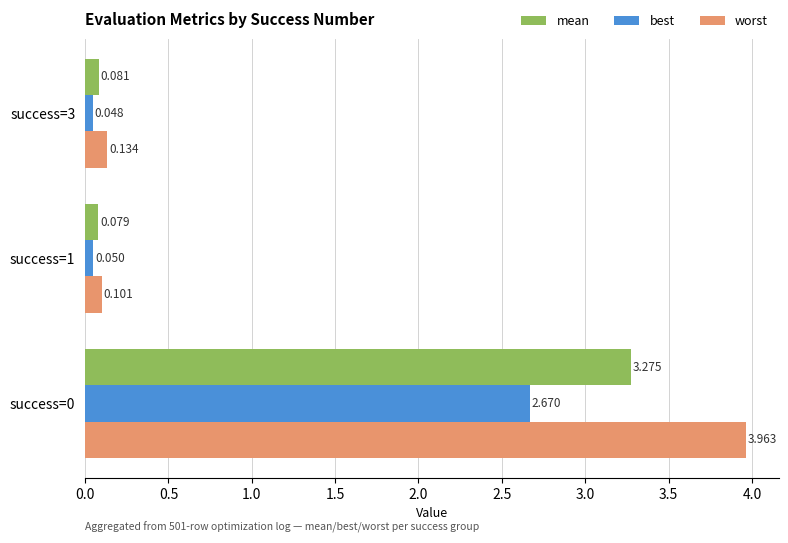

Which series has the widest spread of values?

worst